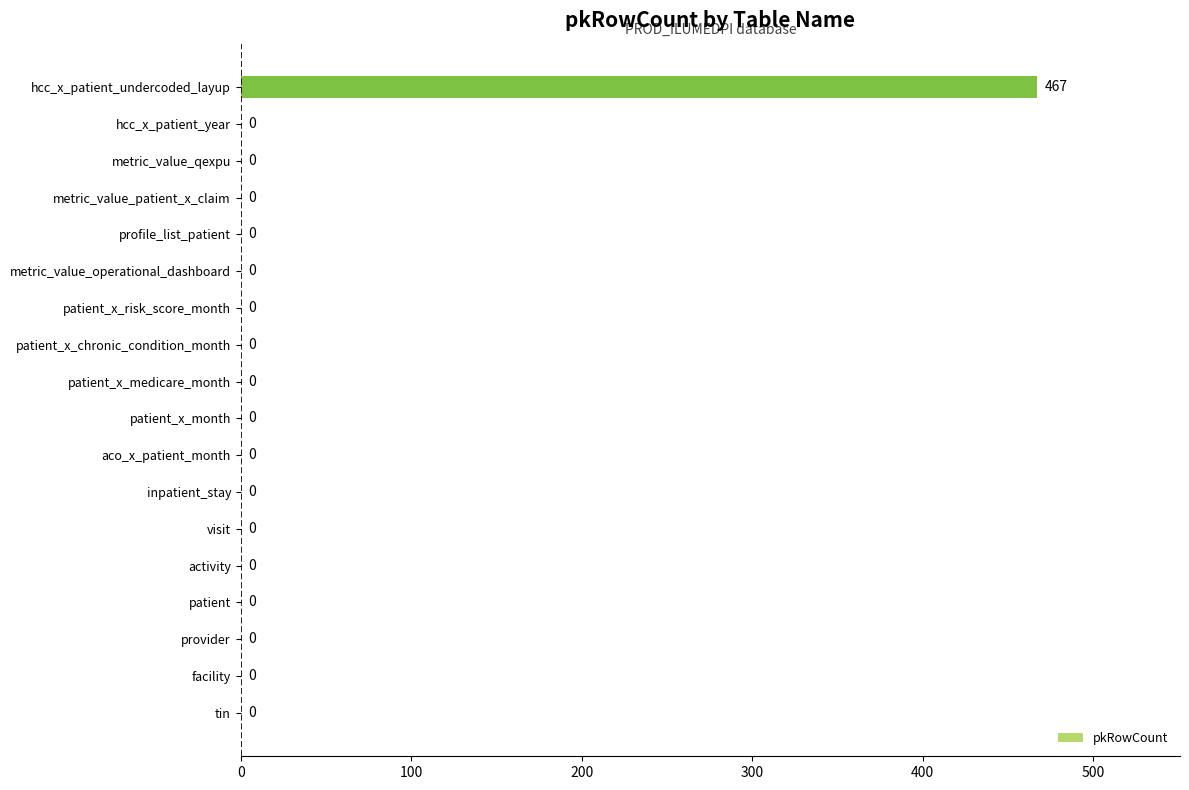

How many data points are above 0?

1